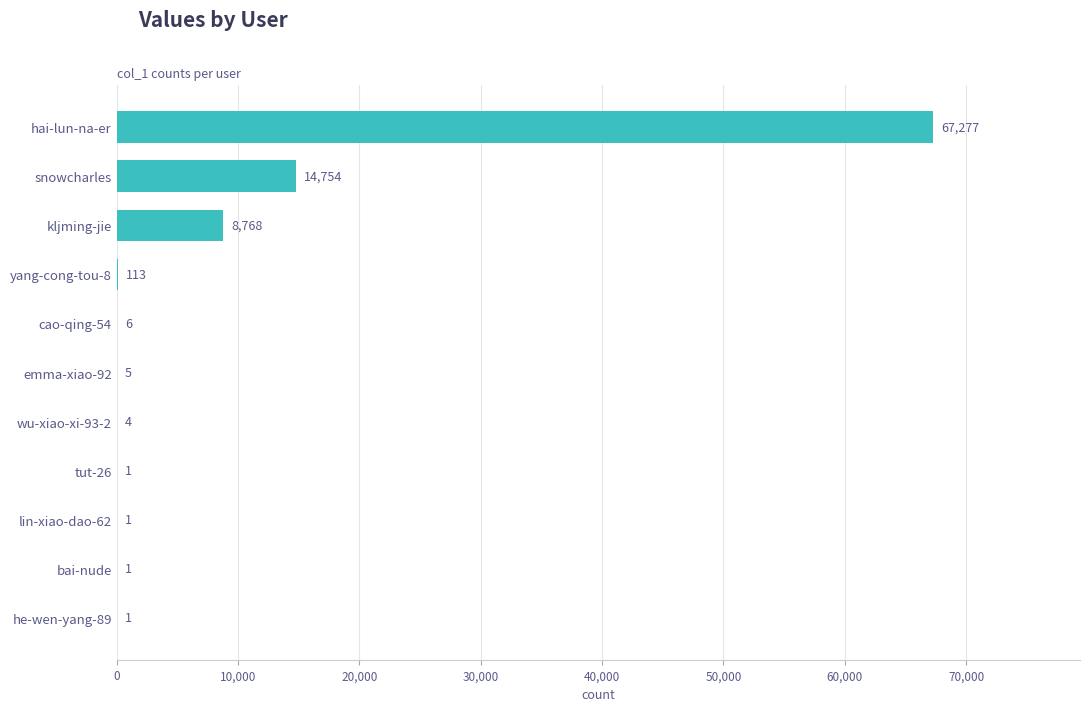

Which label corresponds to the largest value in the chart?

hai-lun-na-er